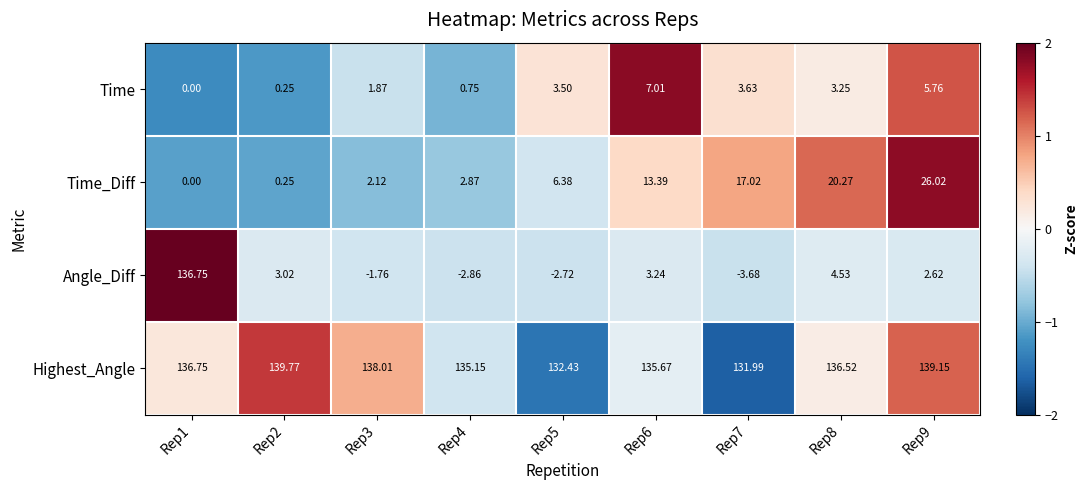

At Rep9, list the series in order from largest to smallest.

Highest_Angle, Time_Diff, Time, Angle_Diff